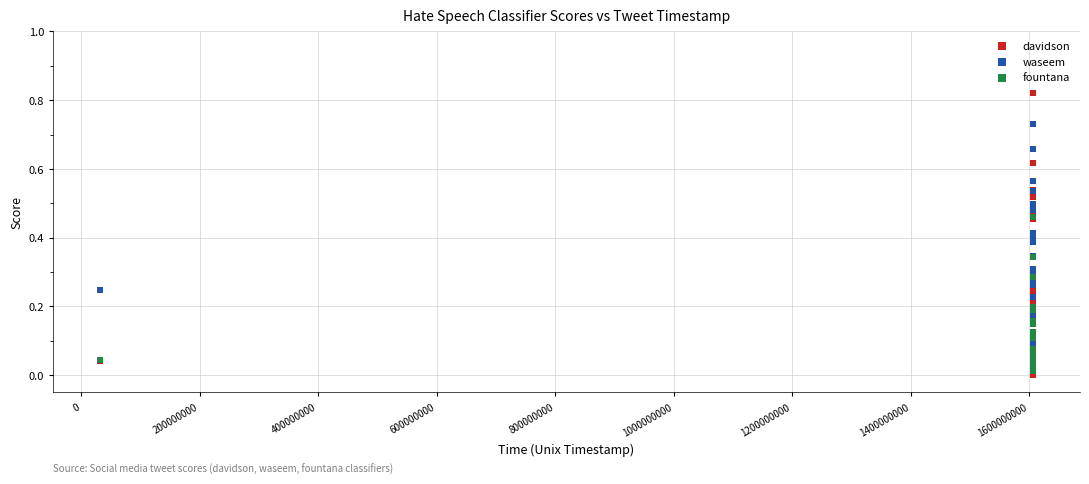

Which series has the largest Y range (max minus min)?

davidson